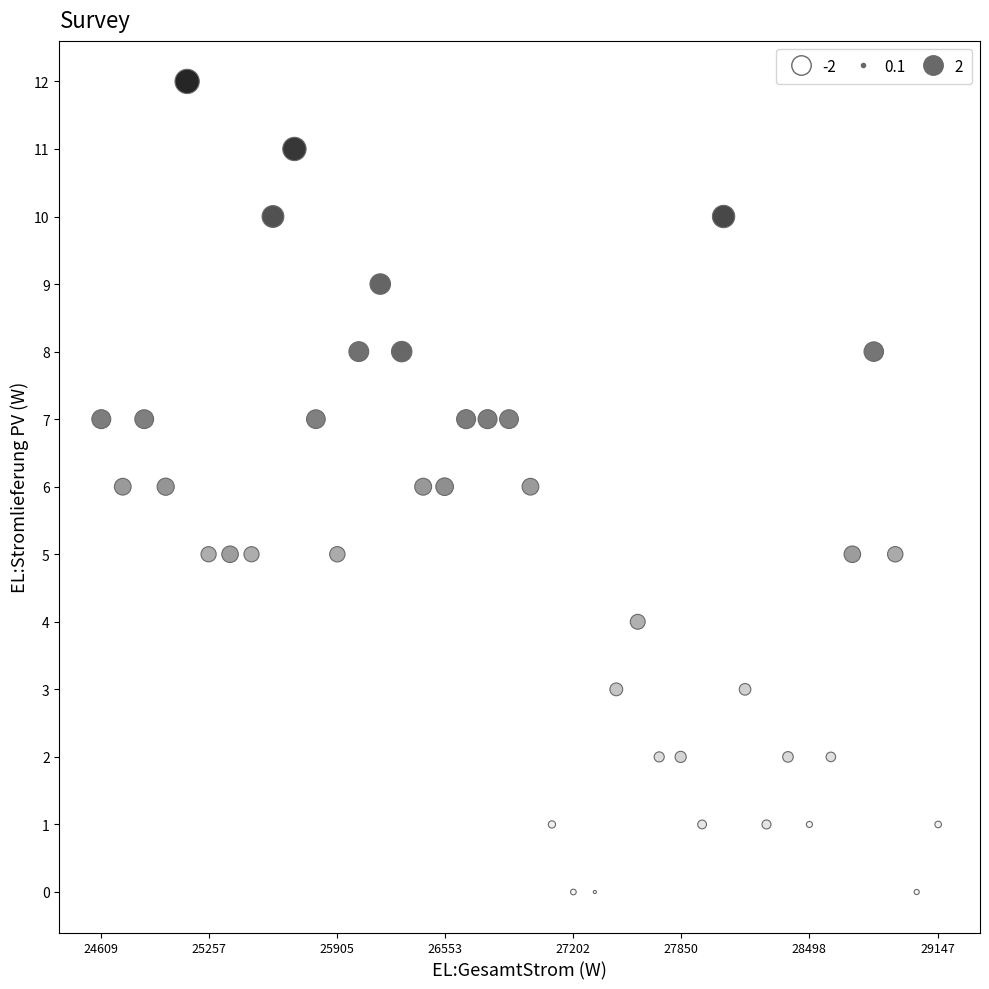

What is the range of Y values (max minus min)?

12